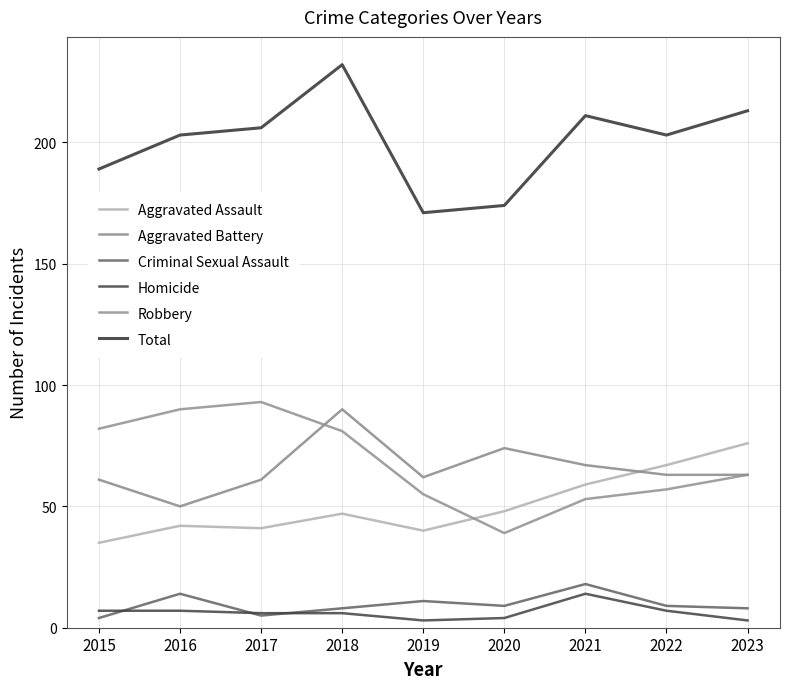

How many interior local peaks does the Robbery series have?

1